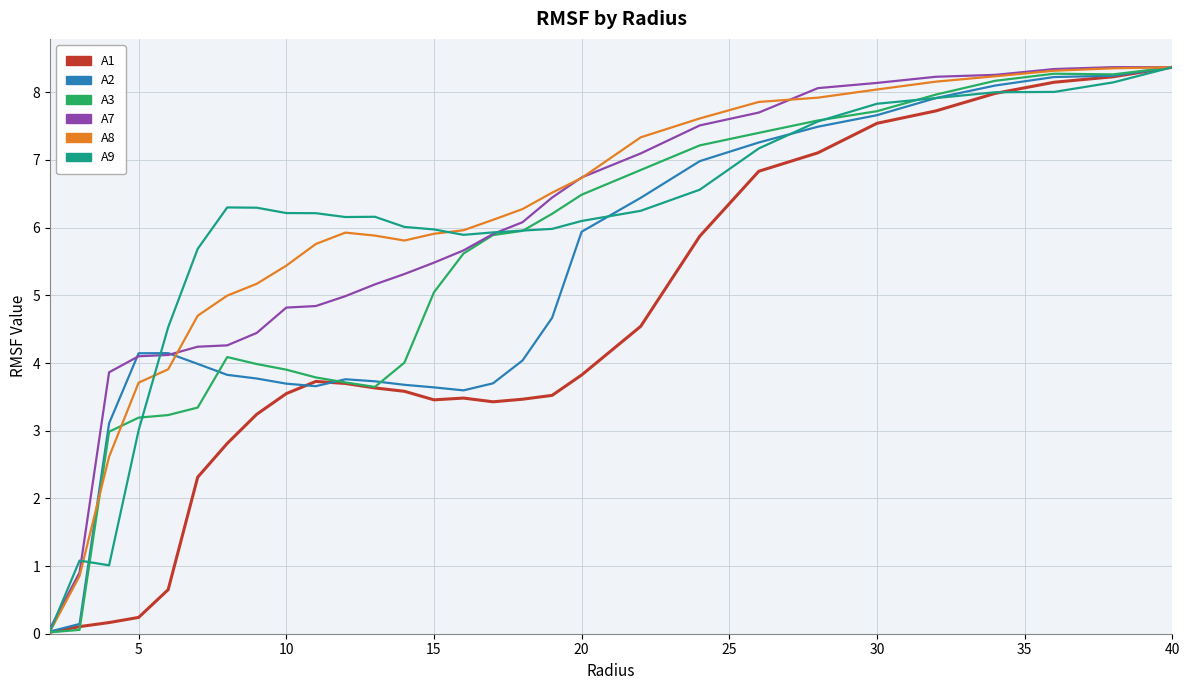

What is the maximum value shown in the chart?

8.4